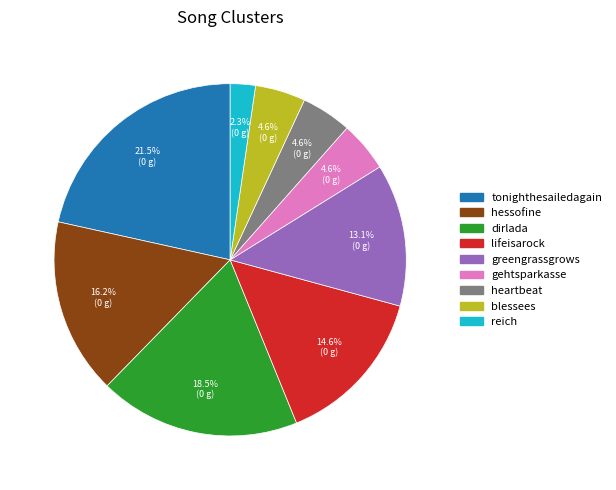

How much of the chart is everything except blessees?

95.4%